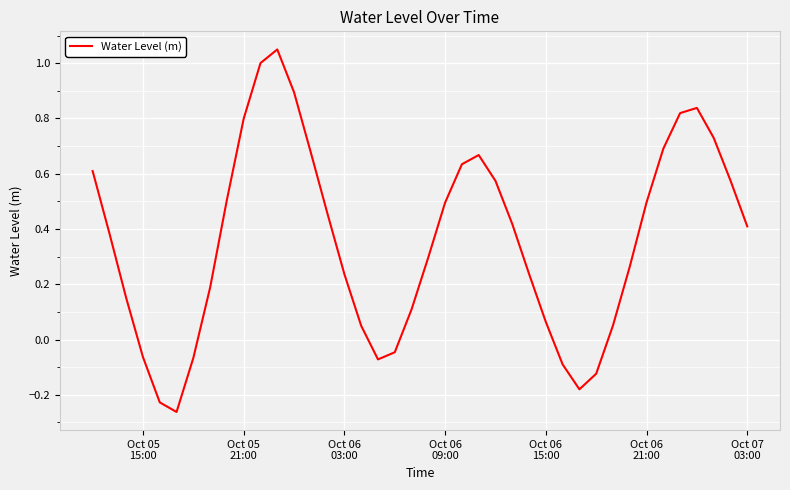

How many negative values are there?

9